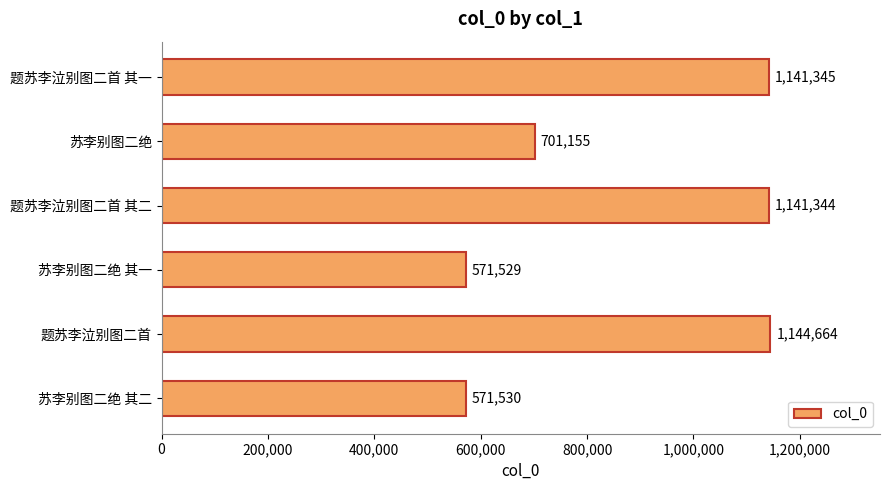

The value at 苏李别图二绝 其一 is 877199. True or false?

False